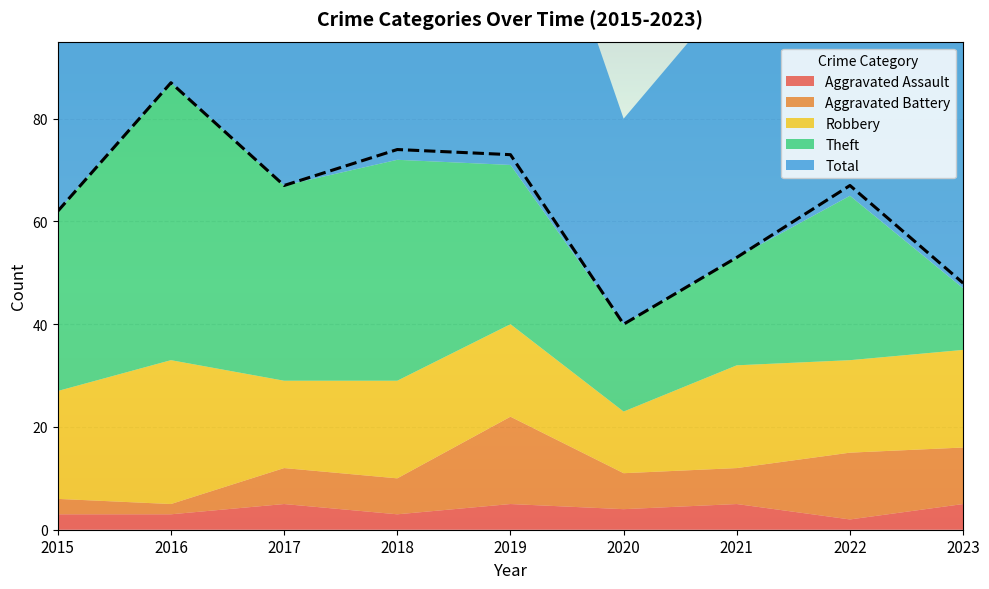

Which category has the lowest value across all series?

2022